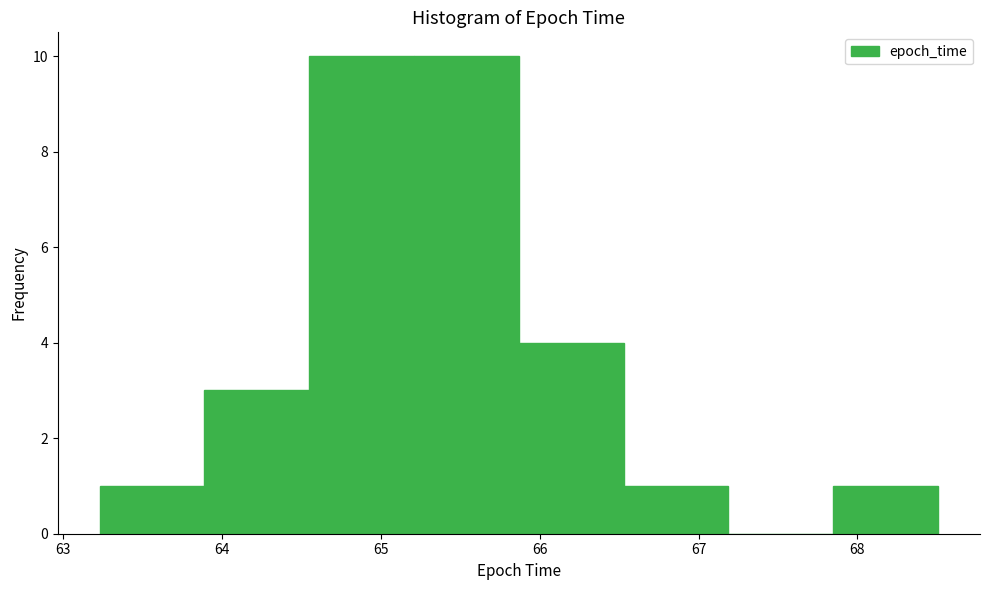

Reading left to right, list every bar in this chart as the range it spans on the x-axis followed by its height. Neither the bar edges nor the heights are printed on the chart, so give them approximately, as read against the axes.

63.2 to 63.9: 1
63.9 to 64.6: 3
64.6 to 65.2: 10
65.2 to 65.9: 10
65.9 to 66.5: 4
66.5 to 67.2: 1
67.2 to 67.8: 0
67.8 to 68.5: 1